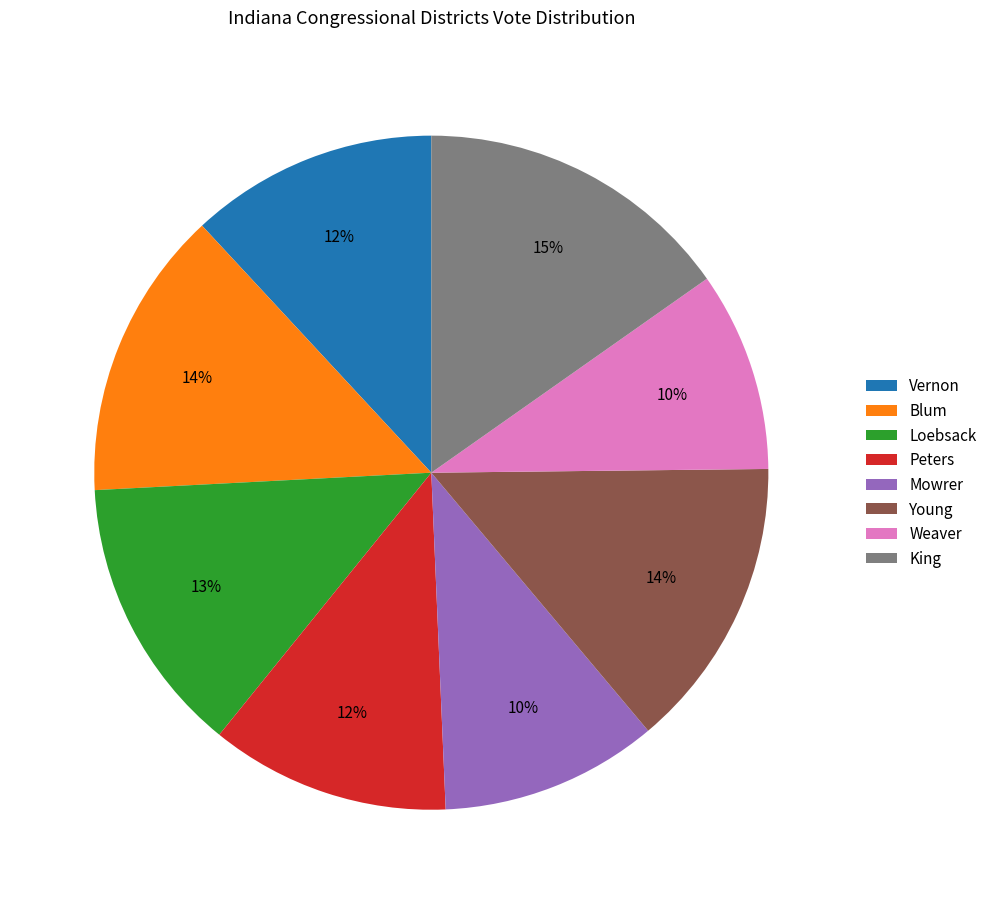

True or false: Young accounts for 24% of the total.

False